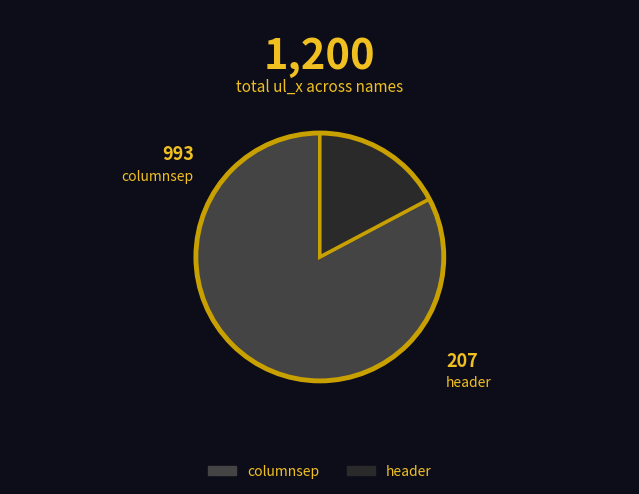

What is the largest slice in the pie chart?

columnsep